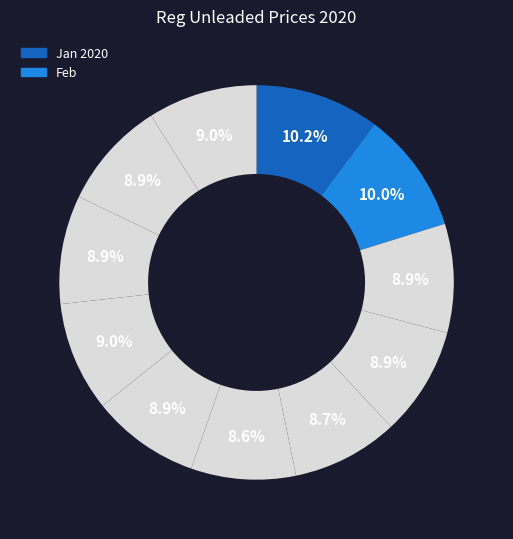

Count the number of slices in the pie.

11